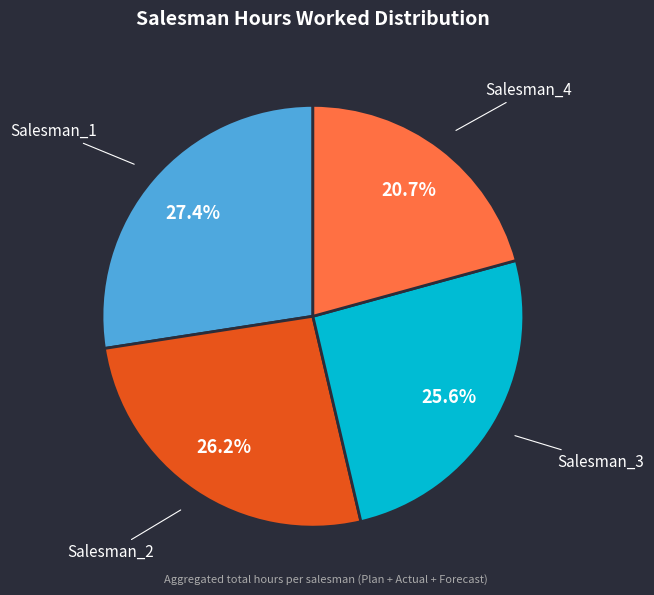

What is the total percentage of Salesman_3 and Salesman_4?

46.3%